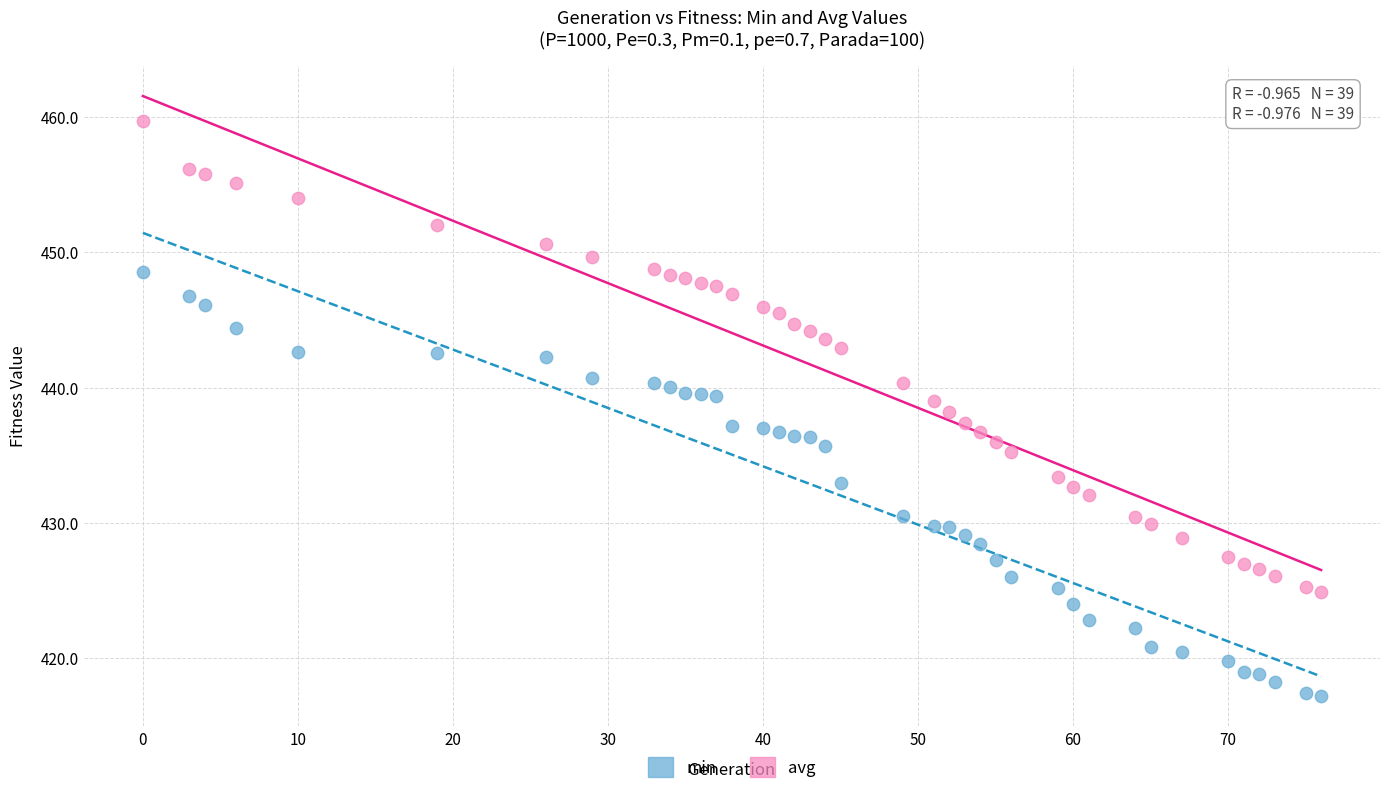

Which series contains the highest Y value?

avg